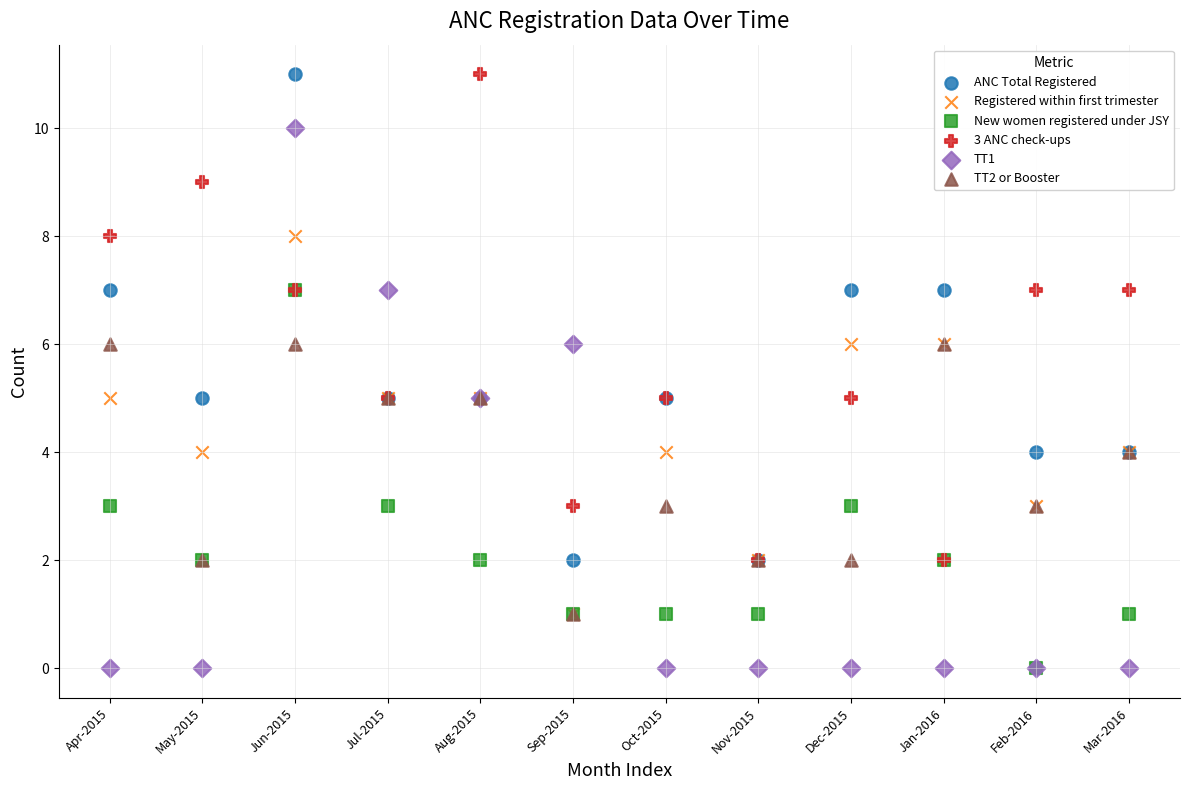

Which series has the widest spread of Y values?

TT1